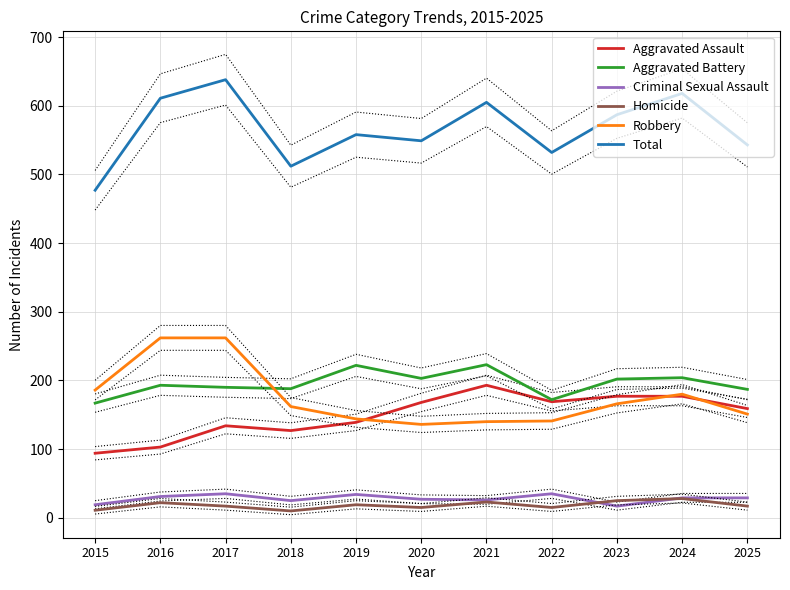

How many series are shown in this chart?

6